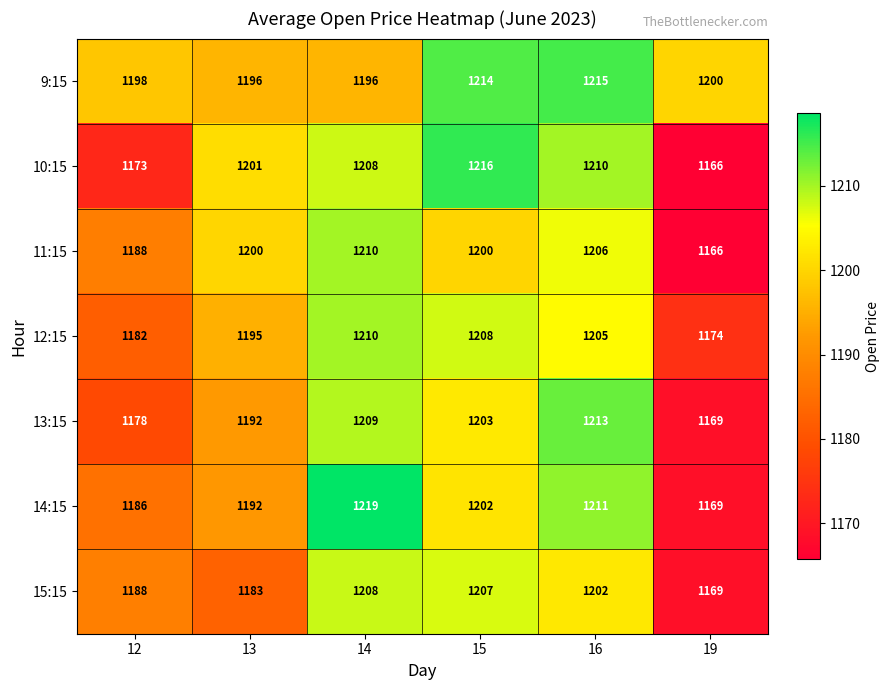

True or false: 13:15 has a value of 1169 at 19.

True